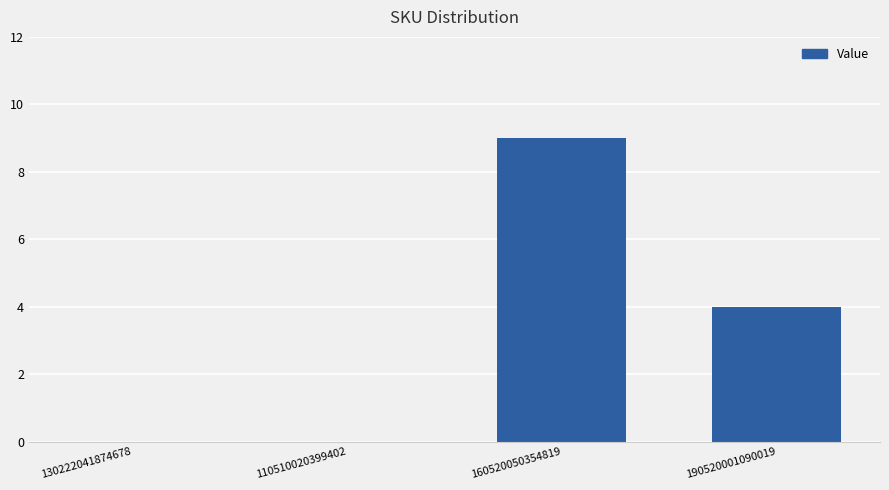

The value at 110510020399402 is 0. True or false?

True